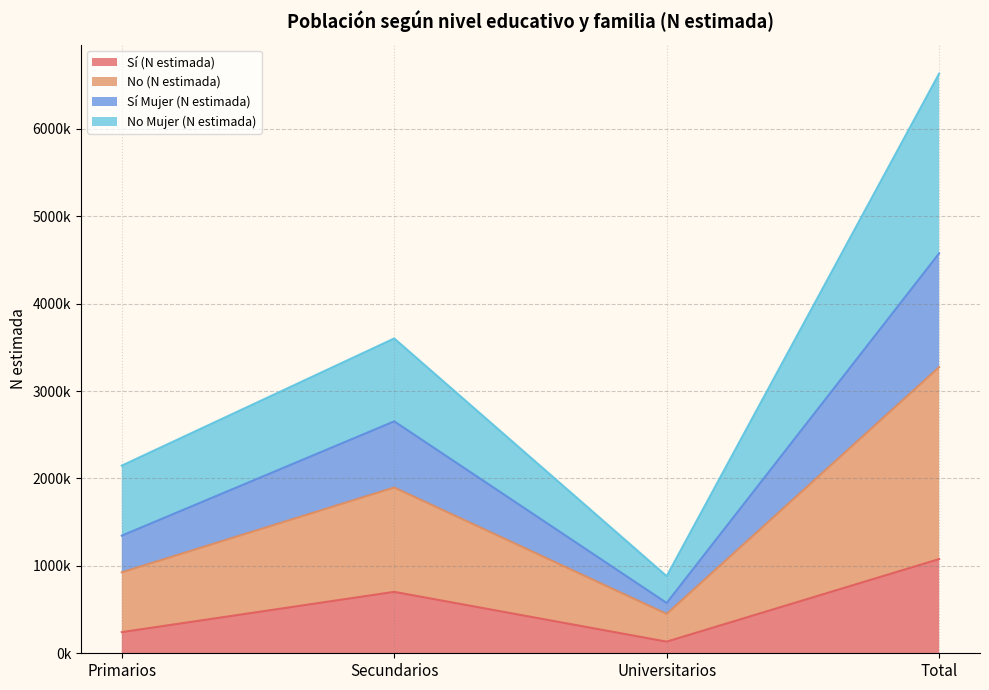

Does the chart display data point markers on the line(s)?

No